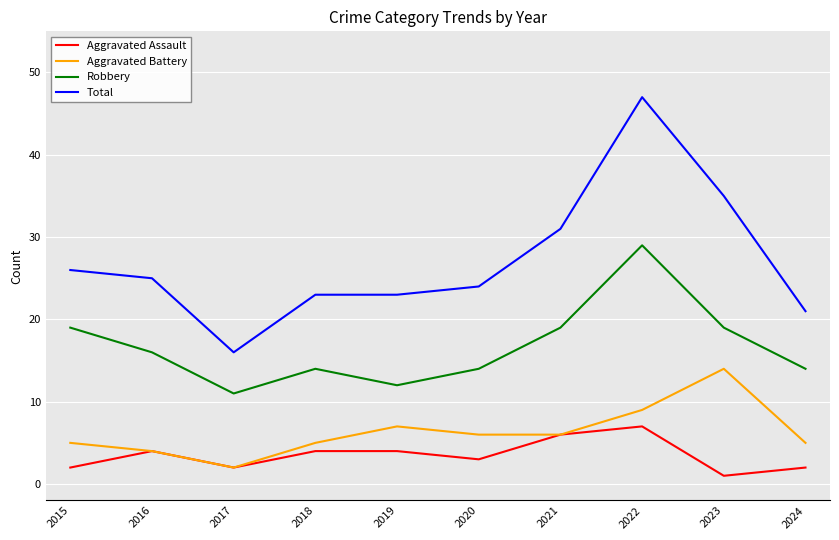

What is the total value across all series at 2024?

42